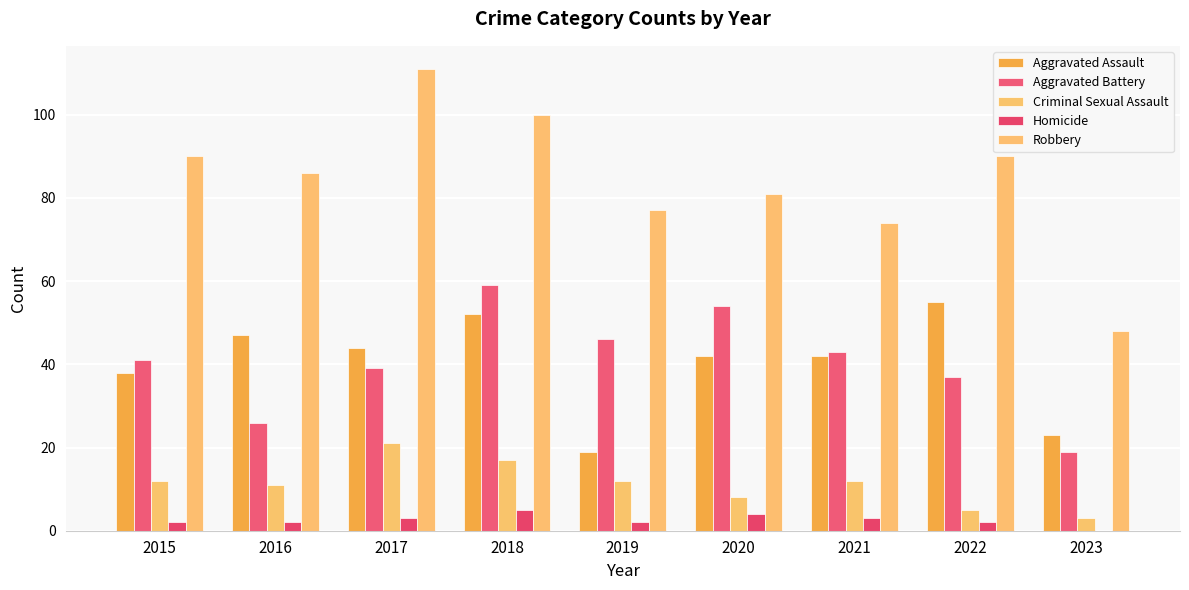

What is the value of the Homicide bar at the 8th from the left?

2